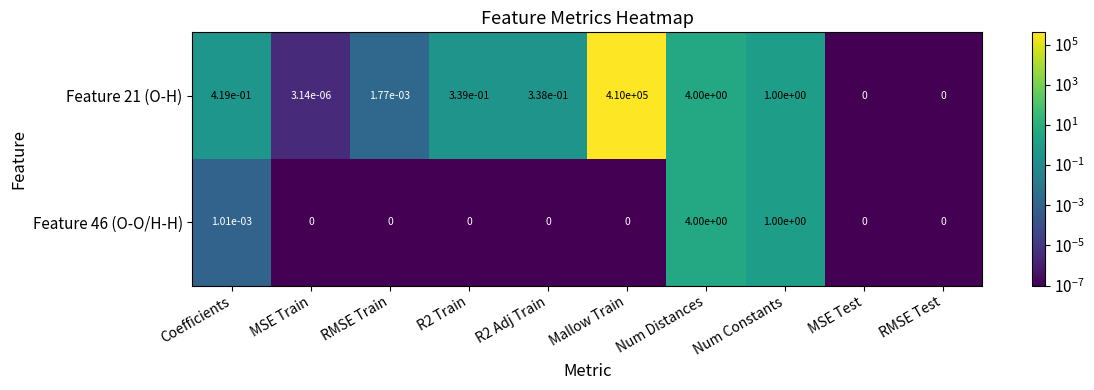

At which label does Feature 46 (O-O/H-H) reach its peak?

Num Distances